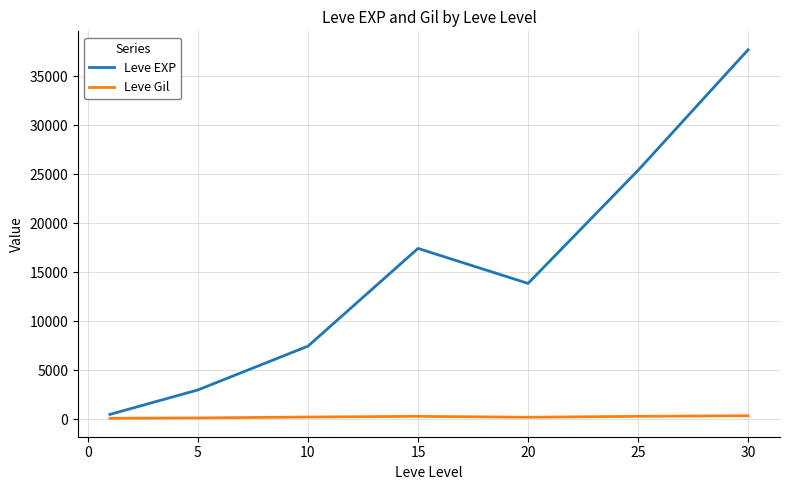

List the series in order of their peak value, highest first.

Leve EXP, Leve Gil